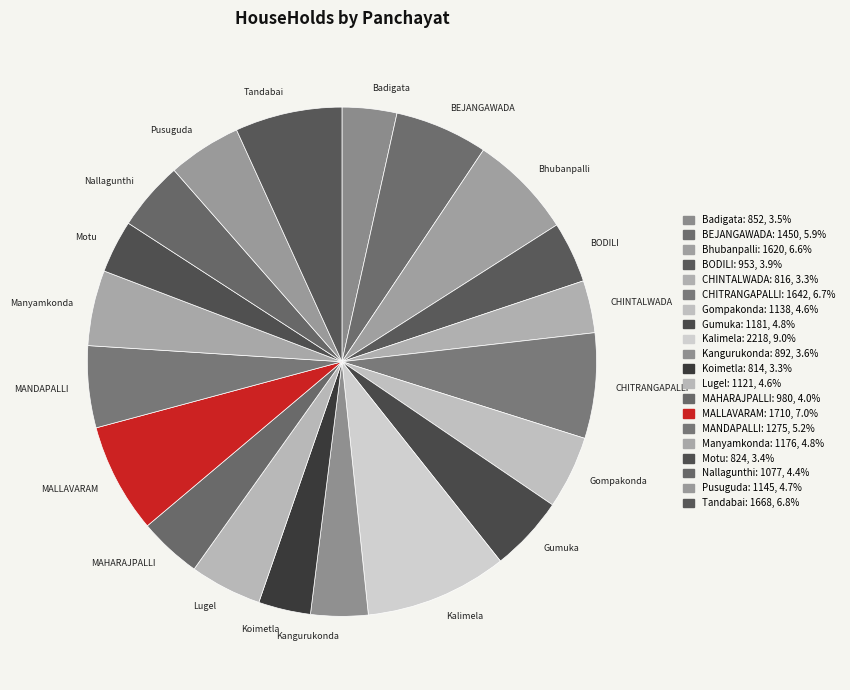

True or false: Koimetla accounts for 3% of the total.

True